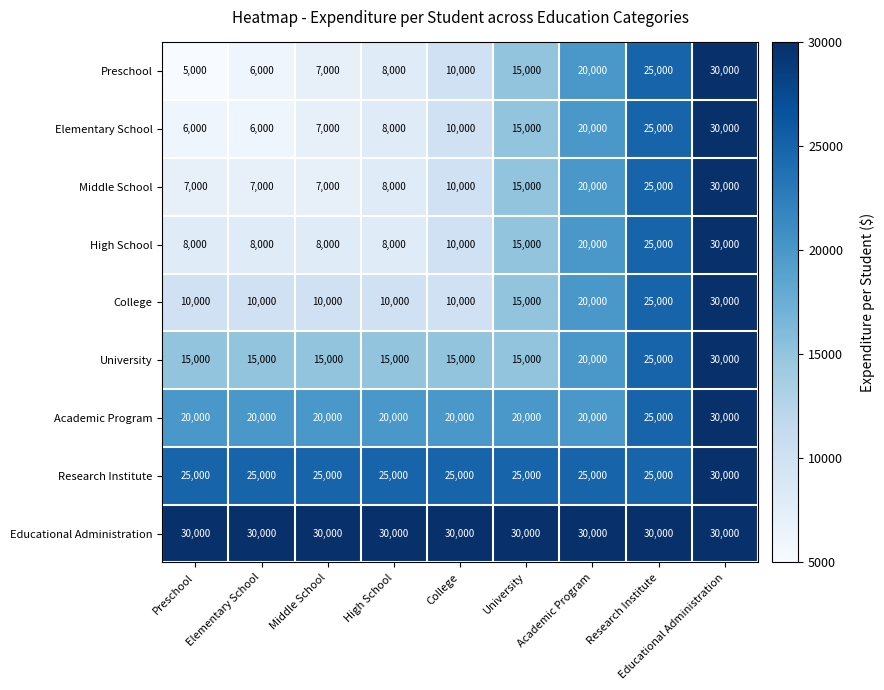

What is the difference between the highest and lowest values at University?

15000